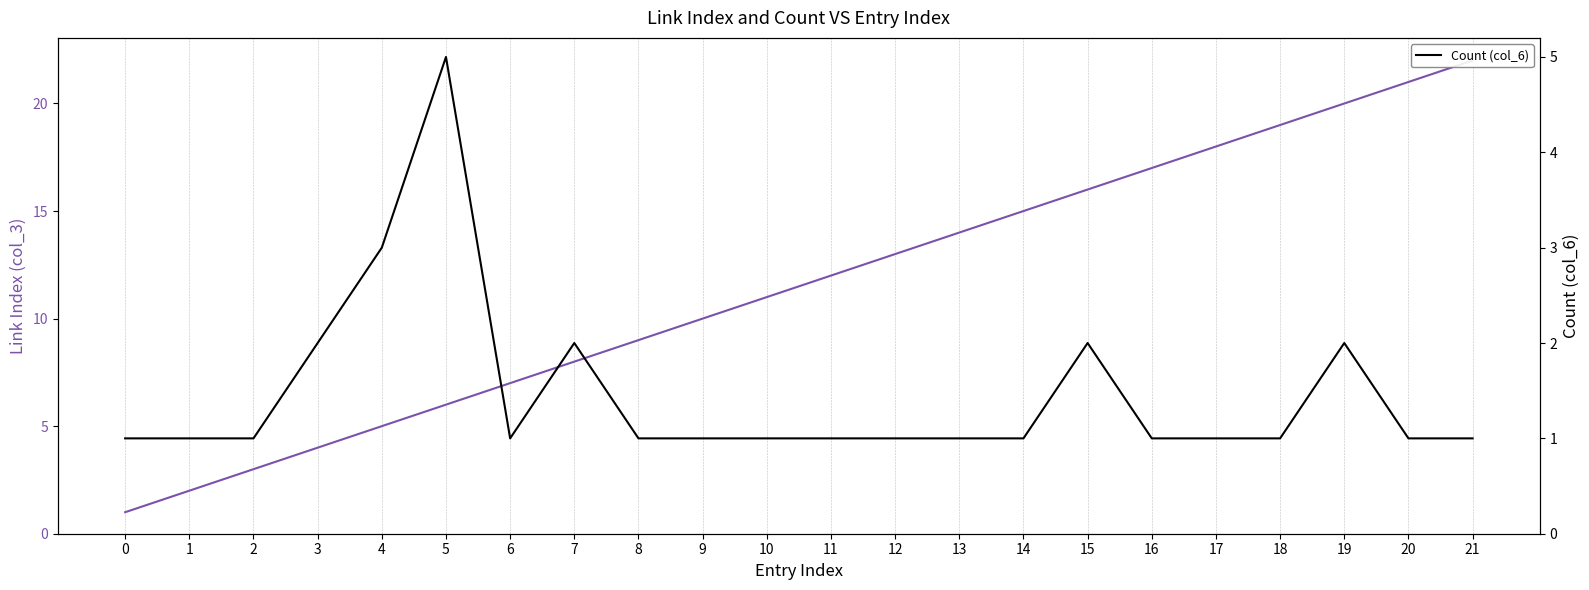

Reading left to right, what are all the values shown in this chart?

Link Index (col_3): 1	2	3	4	5	6	7	8	9	10	11	12	13	14	15	16	17	18	19	20	21	22
Count (col_6): 1	1	1	2	3	5	1	2	1	1	1	1	1	1	1	2	1	1	1	2	1	1